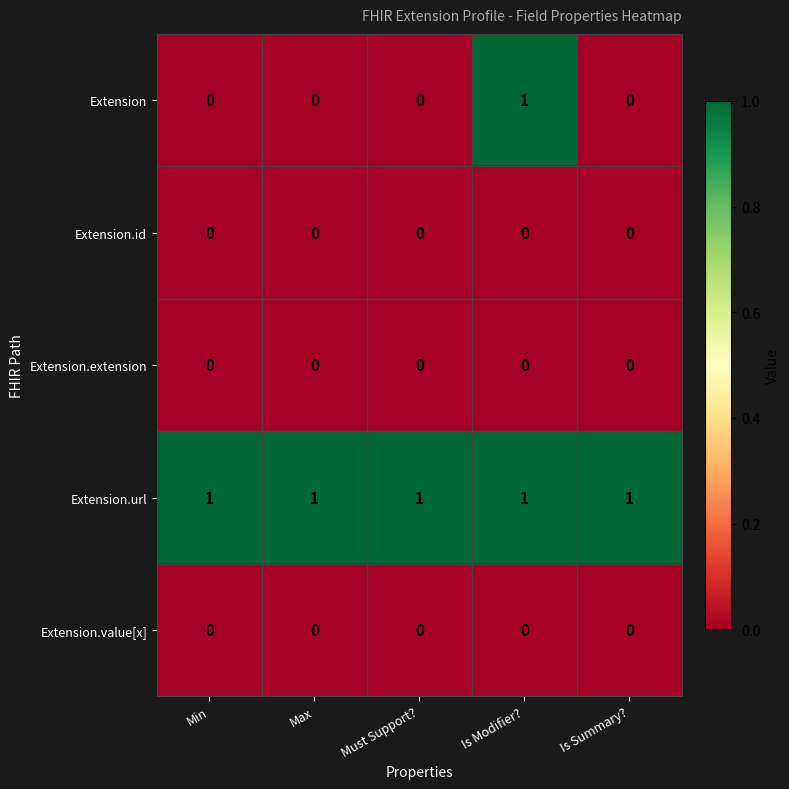

Which series has the largest range (max minus min)?

Extension